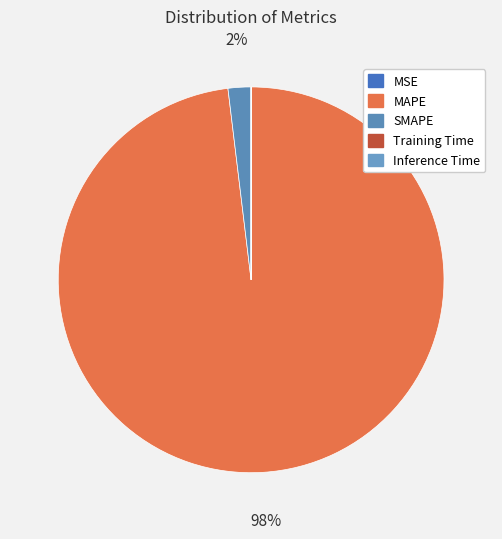

How many segments does this pie chart have?

5